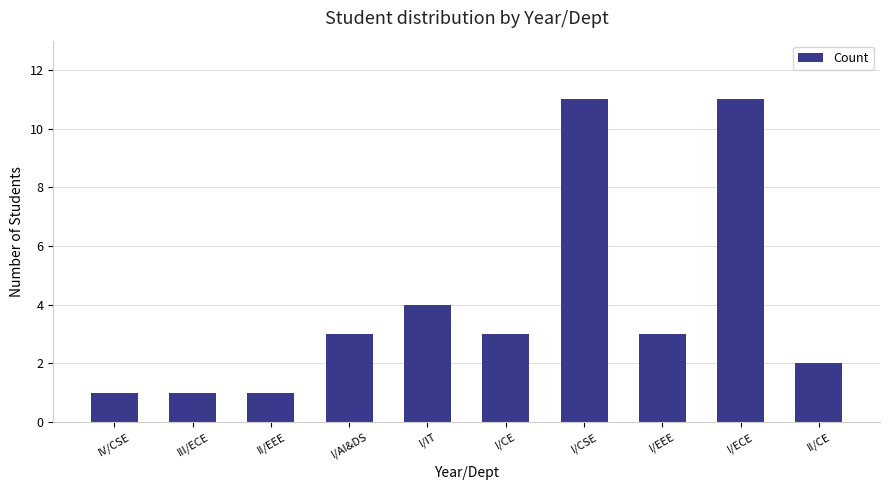

Reading left to right, list all the values displayed in this chart.

1	1	1	3	4	3	11	3	11	2